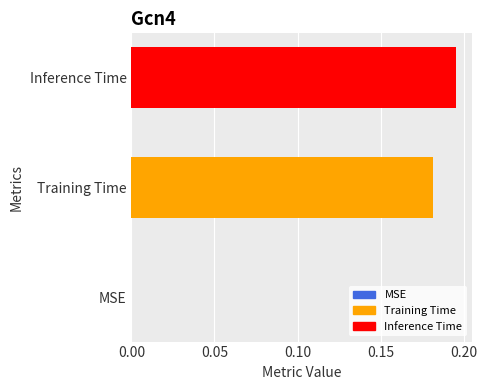

Between MSE and Training Time, which is larger?

Training Time